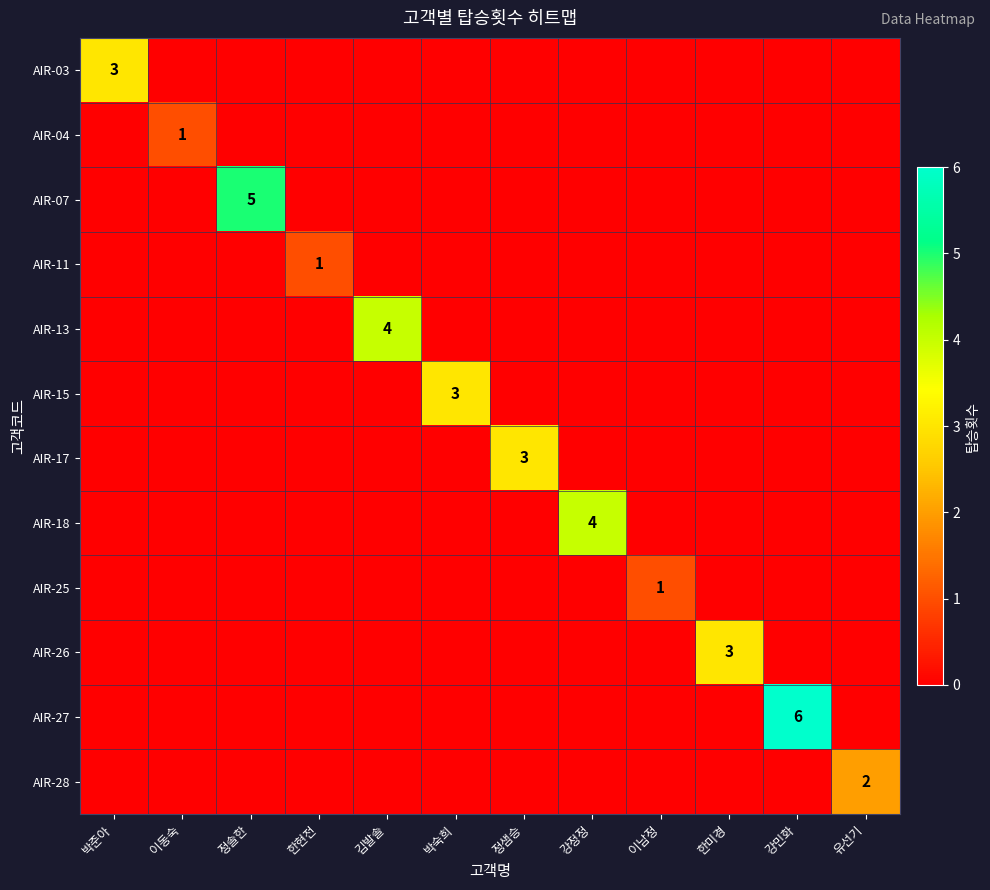

The value of AIR-18 at 강정정 is 2. True or false?

False